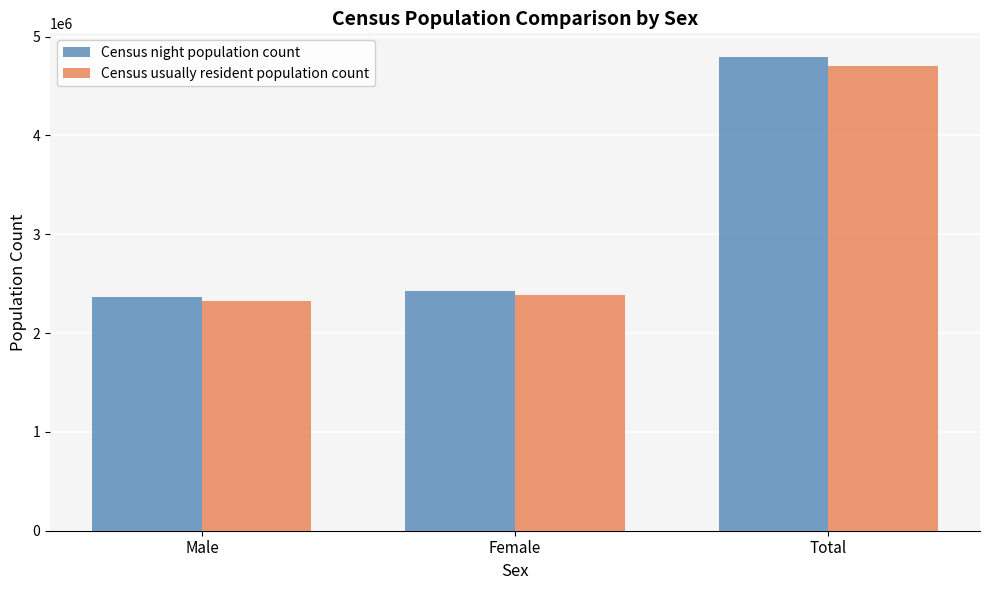

Which series has the largest total across all categories?

Census night population count